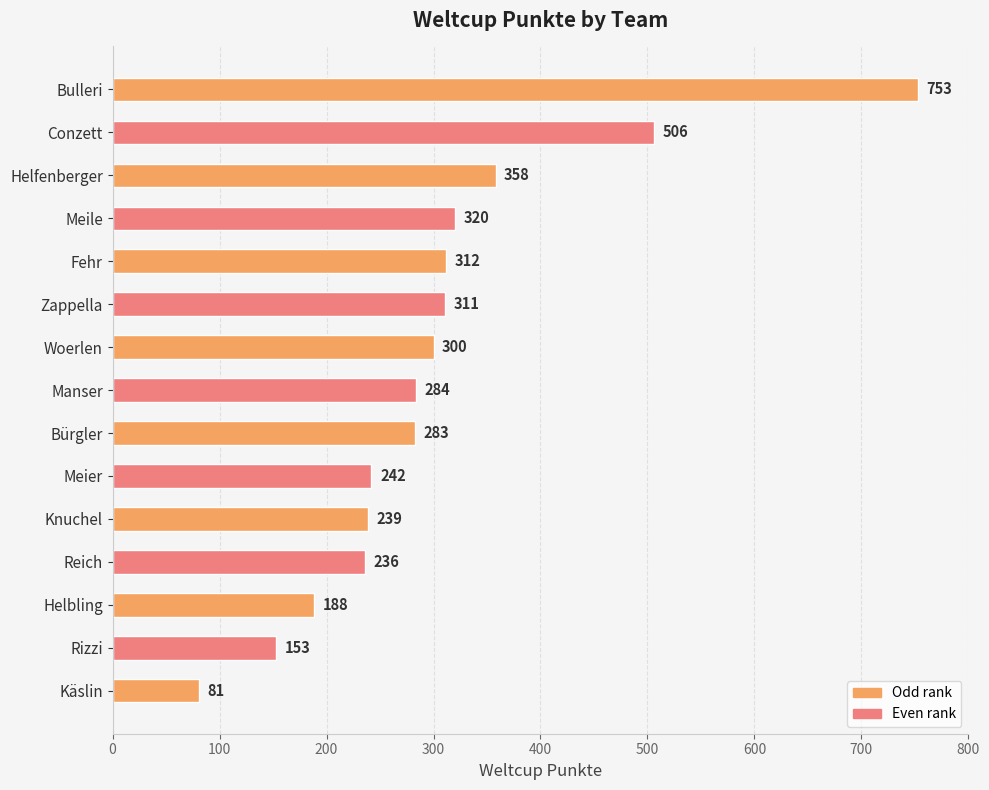

What is the maximum value shown in the chart?

753